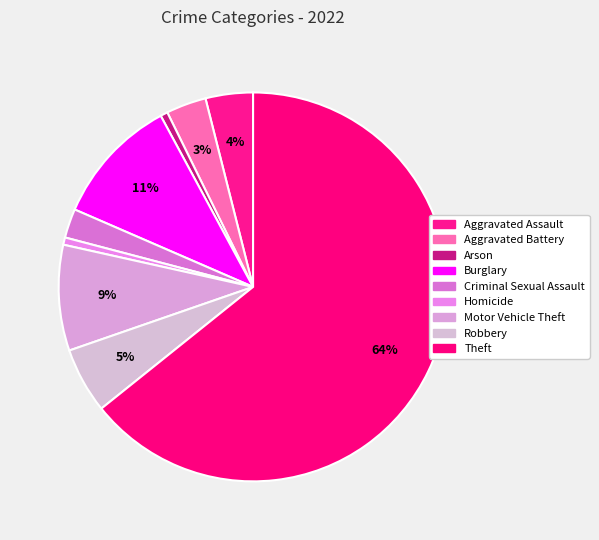

Which category has the biggest portion of the pie?

Theft